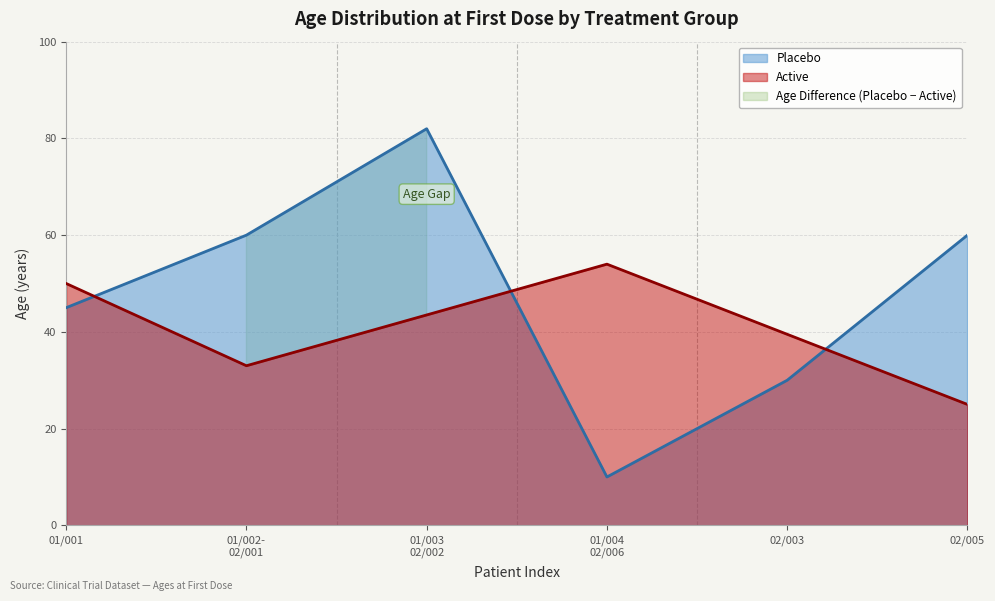

What is the approximate value at 01/001, to the nearest 10?

40